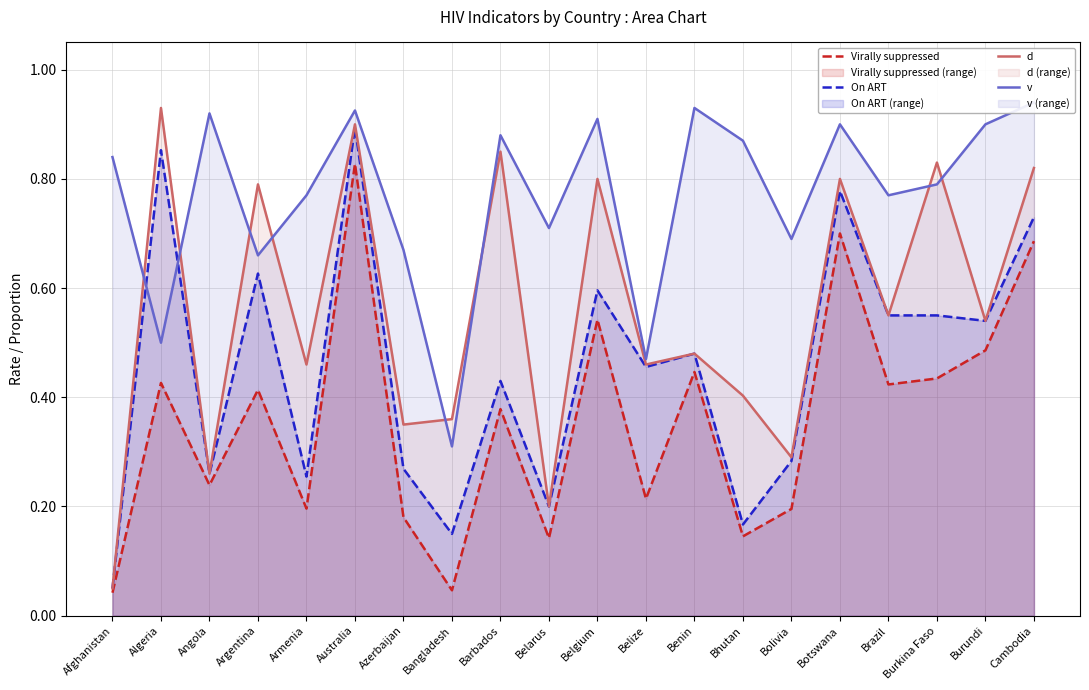

What is the spread (max minus min) of values at Bolivia?

0.5